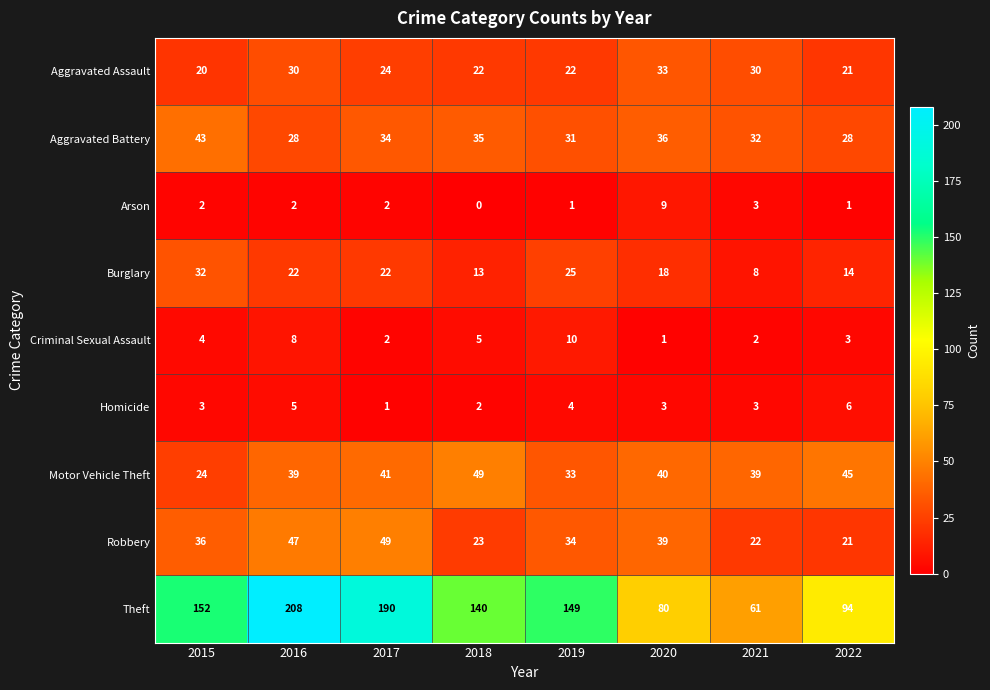

Which series has the largest total across all categories?

Theft